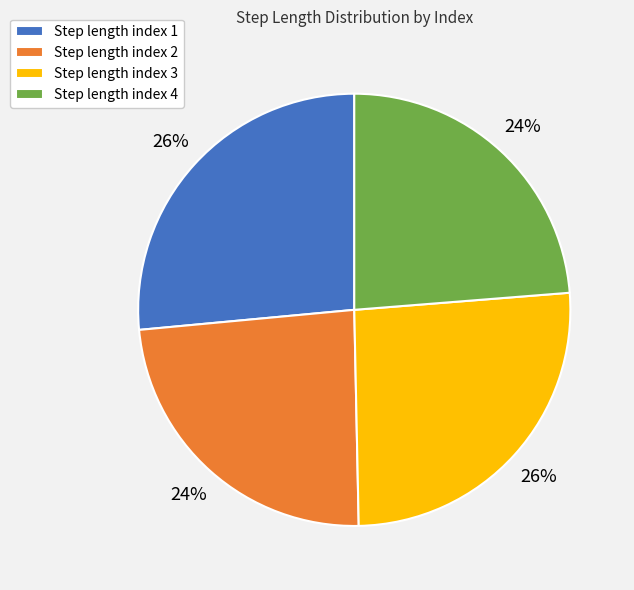

Count the number of slices in the pie.

4